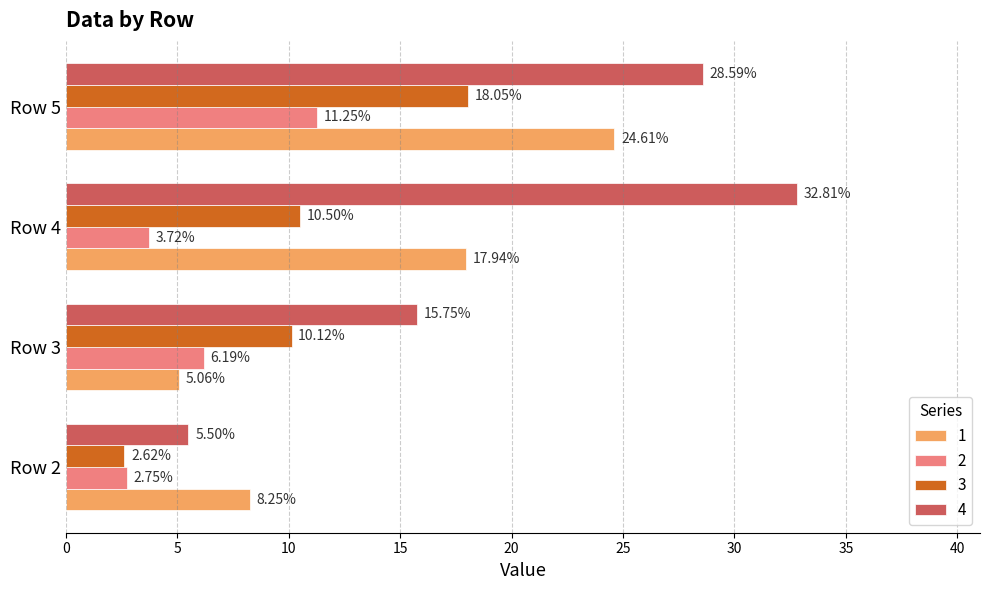

Which series has the largest range (max minus min)?

4